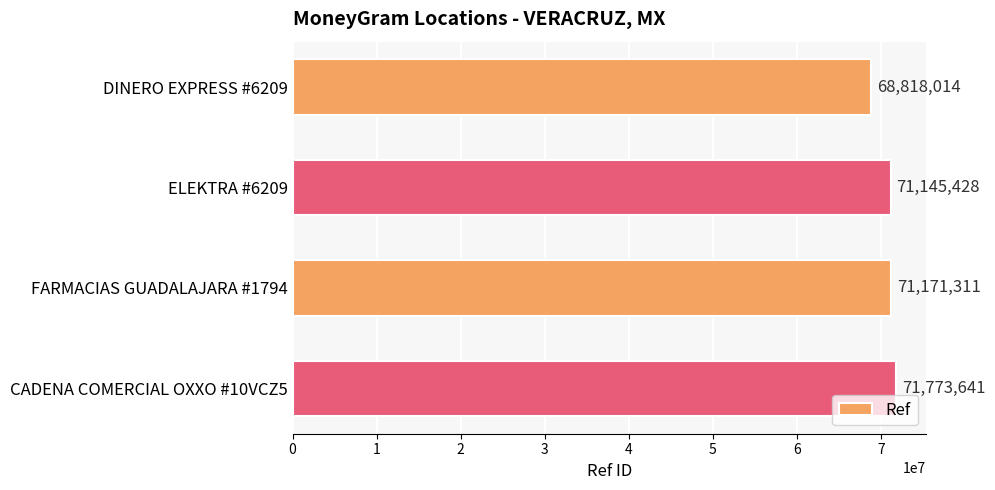

What is the maximum value shown in the chart?

71773641